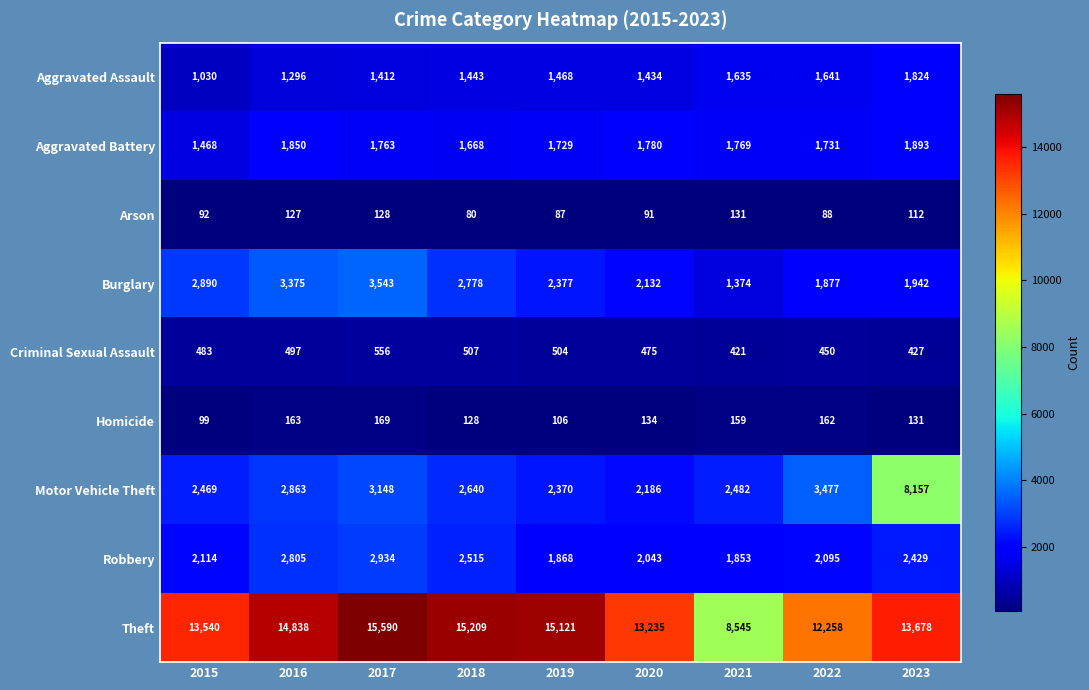

The value of Criminal Sexual Assault at 2022 is 450. True or false?

True